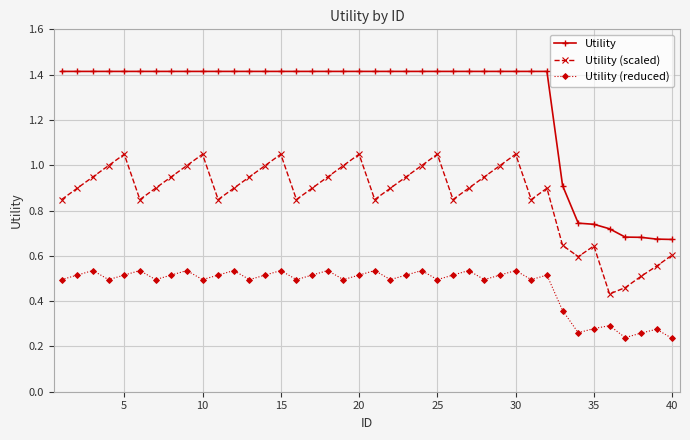

True or false: Utility (reduced) has more than 0 points higher than both neighbors.

True